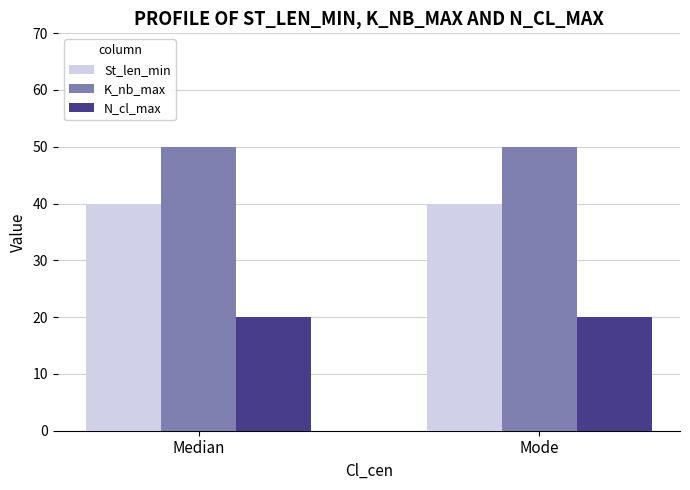

What position from the right is Median?

2